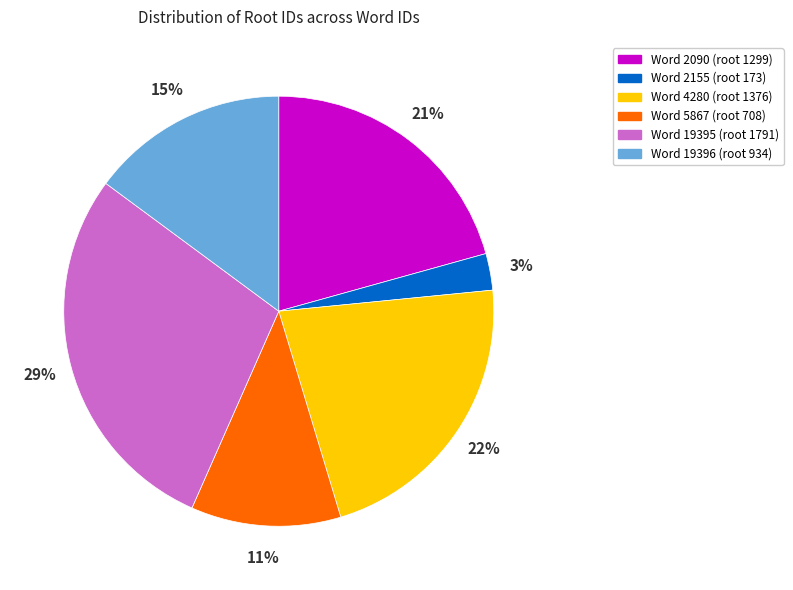

To the nearest percent, what is the average slice percentage?

17%